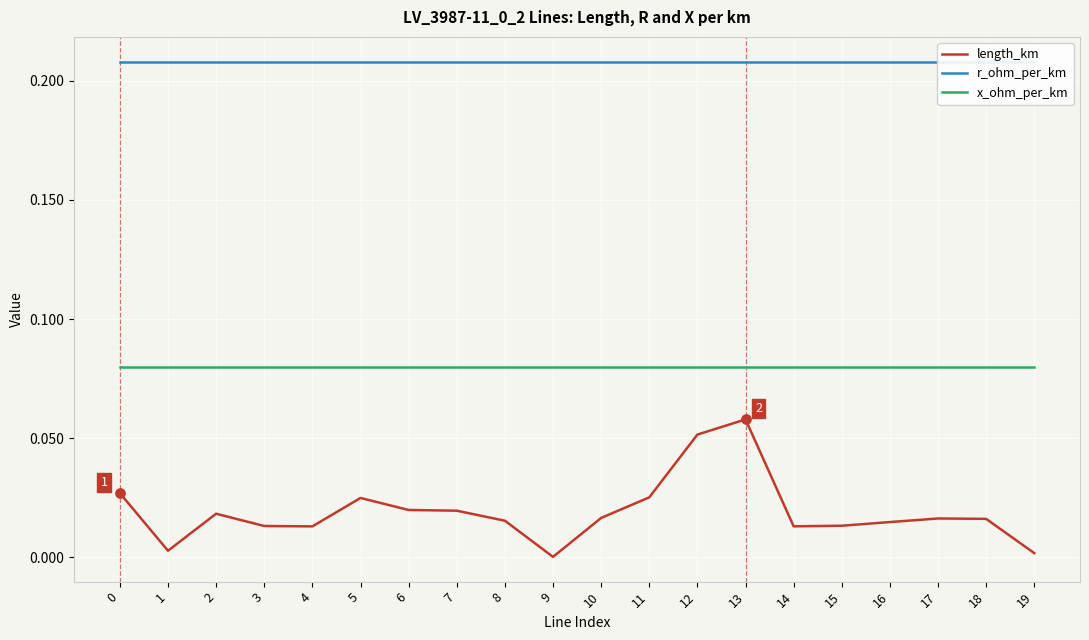

Which series contains the lowest Y value?

length_km